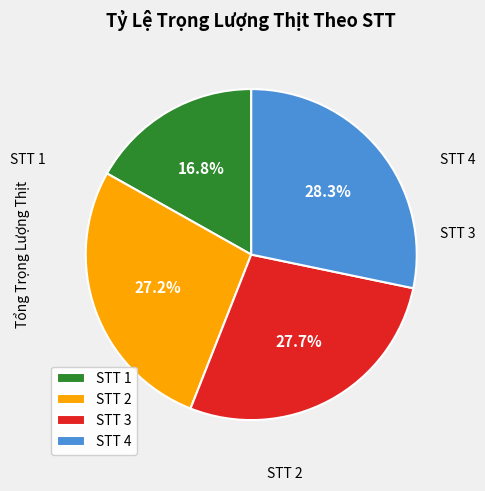

Which slice is the smallest?

STT 1